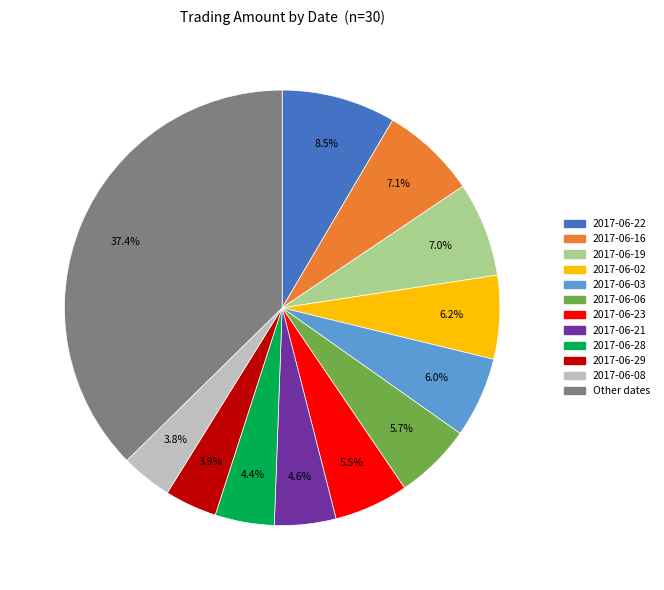

Does any single category account for the majority?

No